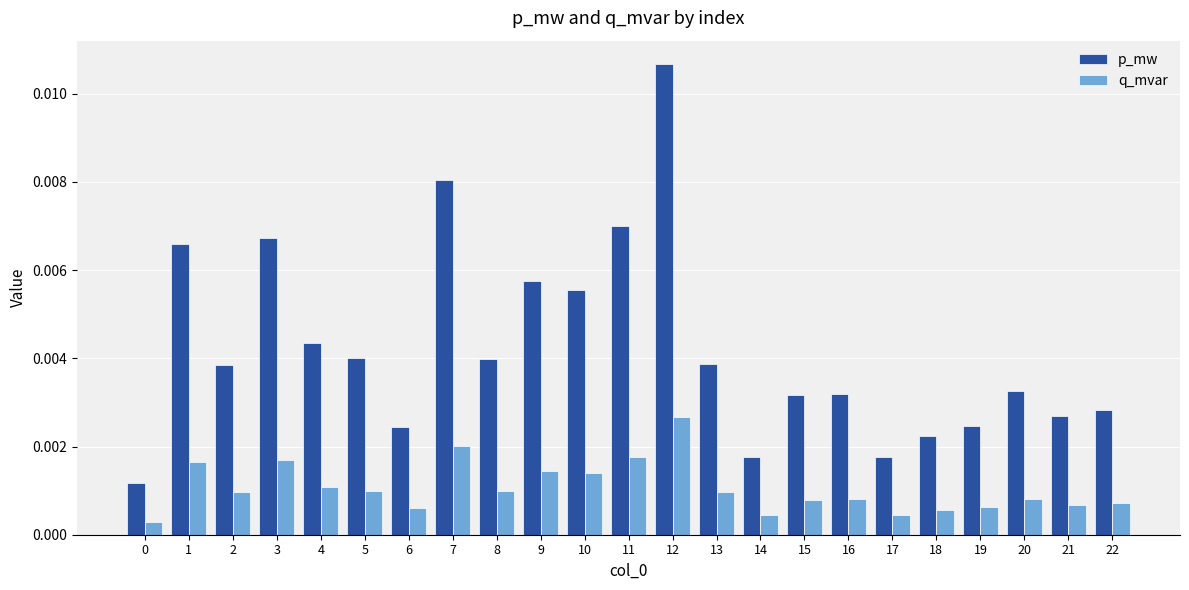

Count the p_mw values in the range 0 to 1.

23